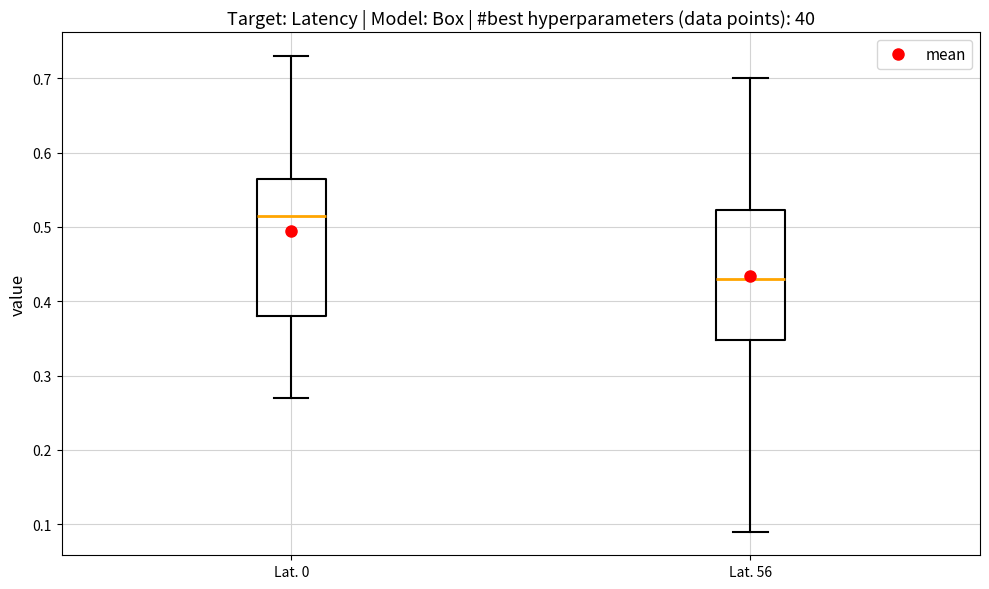

Where does the upper whisker of the box for Lat. 56 end on the y-axis? The values are not printed on the chart, so give them approximately, as read against the axis.

0.70